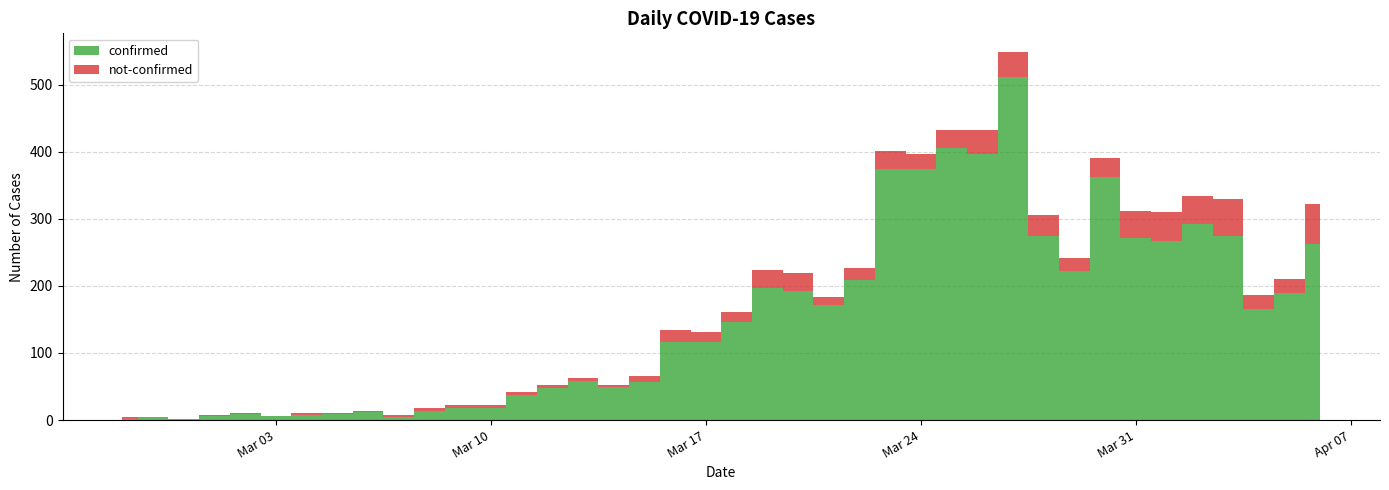

Reading left to right, transcribe all the data shown in this chart.

confirmed: 2	4	2	6	9	6	8	9	12	5	13	18	18	38	48	58	50	57	117	117	146	197	193	171	209	374	374	406	397	511	275	222	362	272	267	293	274	165	190	263
not-confirmed: 2	0	0	1	2	0	2	1	1	3	5	5	4	4	4	4	3	8	17	14	15	27	26	12	17	27	23	26	35	38	31	19	28	40	43	41	55	21	21	59